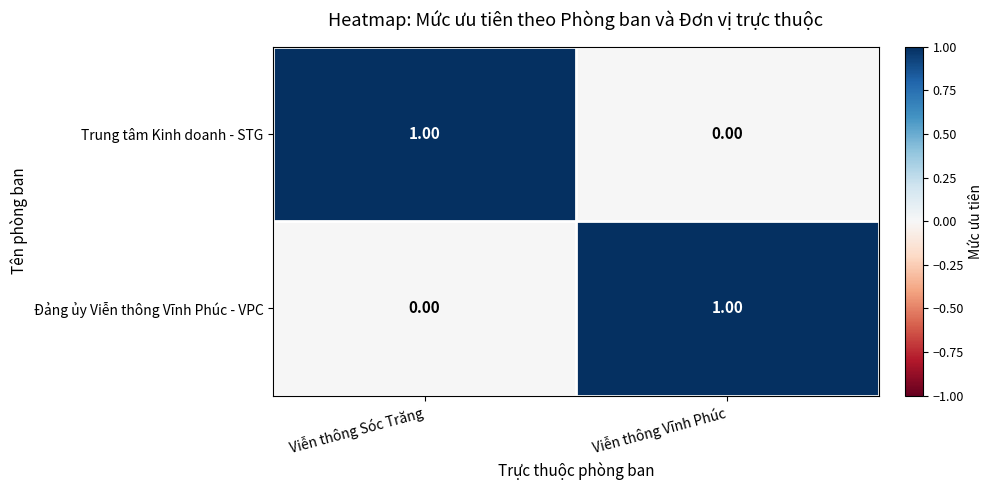

At which label does Trung tâm Kinh doanh - STG reach its peak?

Viễn thông Sóc Trăng